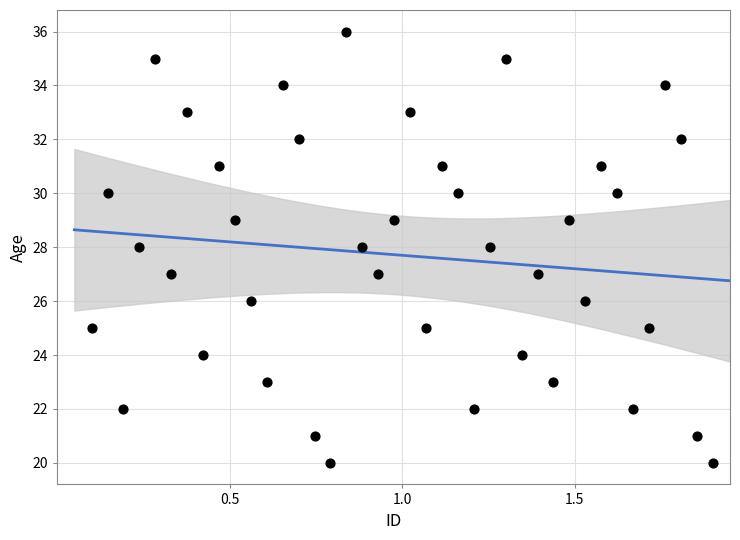

How many data points are displayed?

40